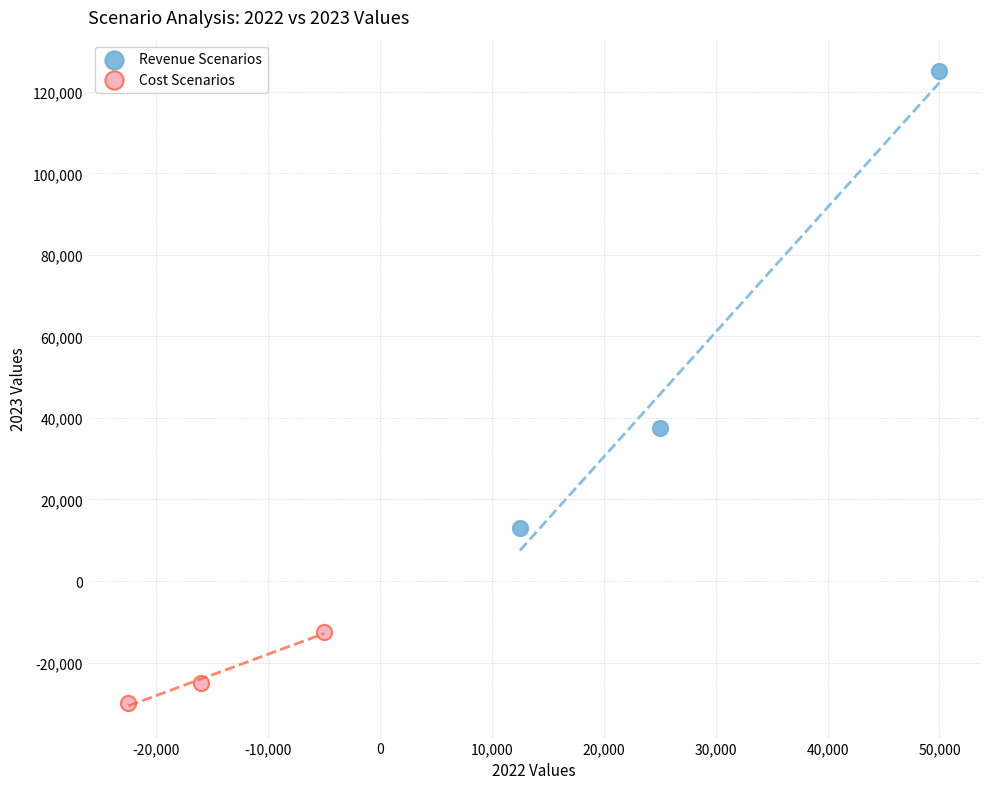

Which series has the widest spread of Y values?

Revenue Scenarios